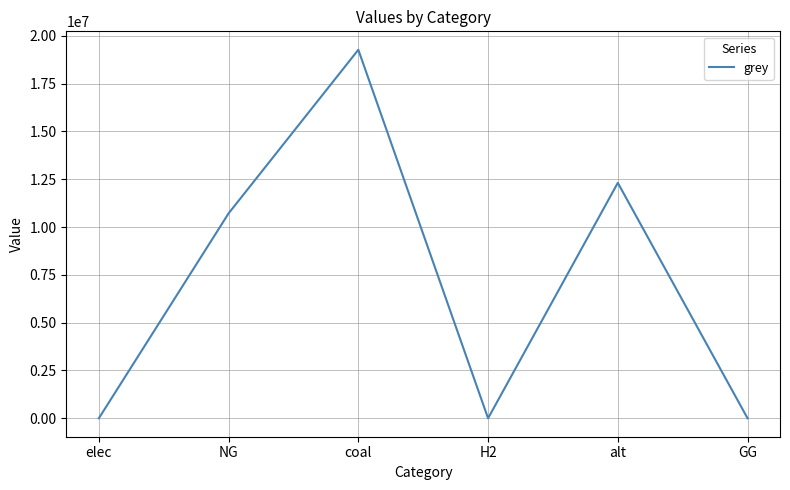

True or false: the data shows -11479542.2 at elec.

False